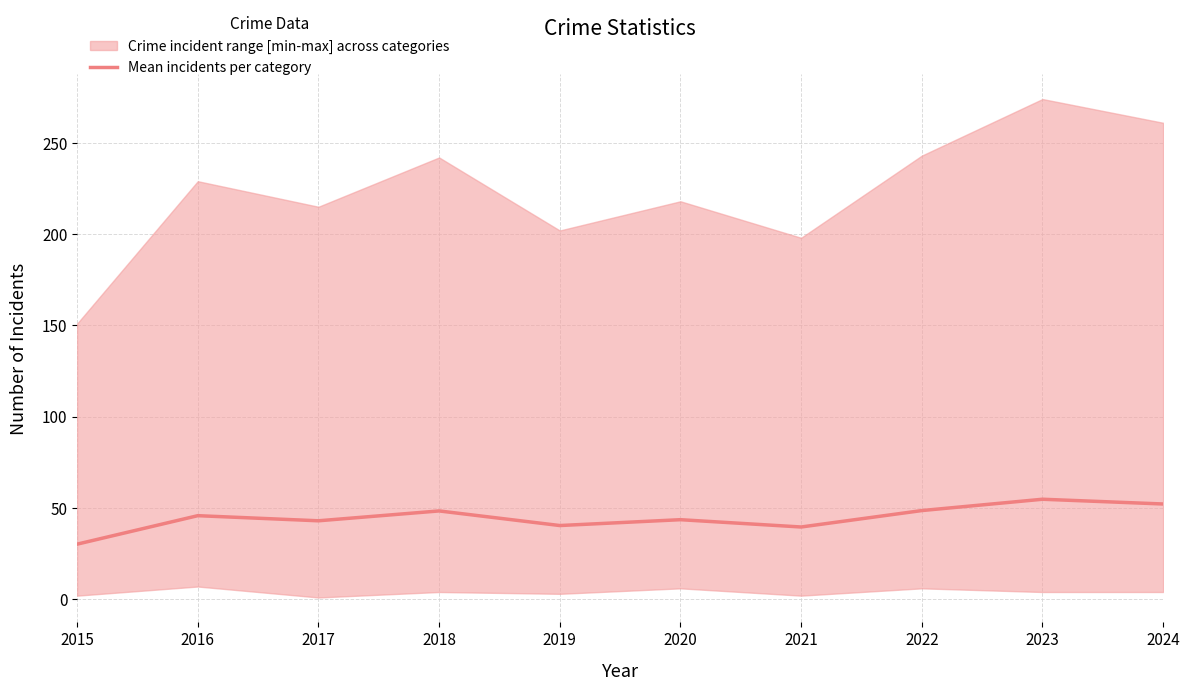

What is the change in value from 2015 to 2022?

+18.4